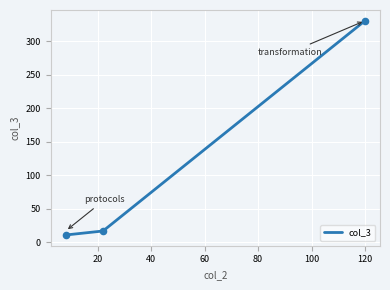

What is the change in value from 8 to 22?

+6